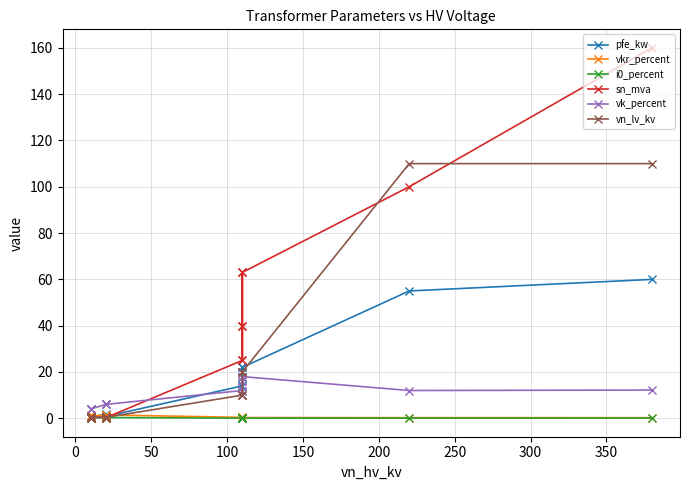

True or false: vn_lv_kv has a value of 110.0 at 0.

True